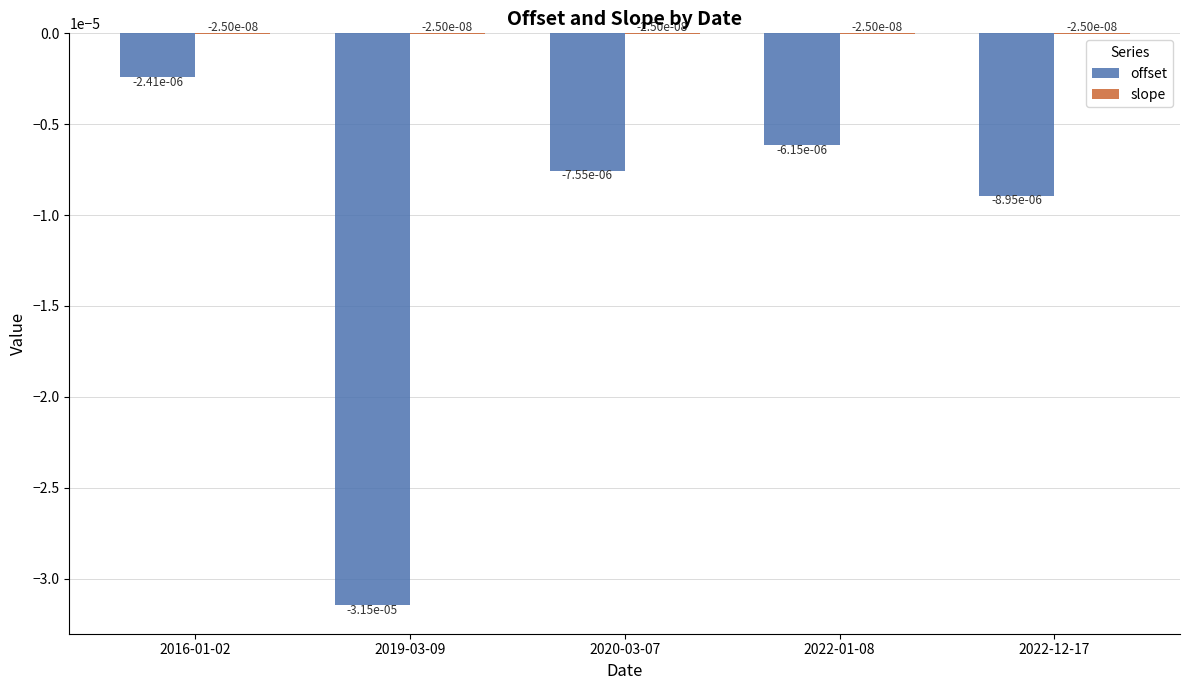

Count the number of data series in this chart.

2